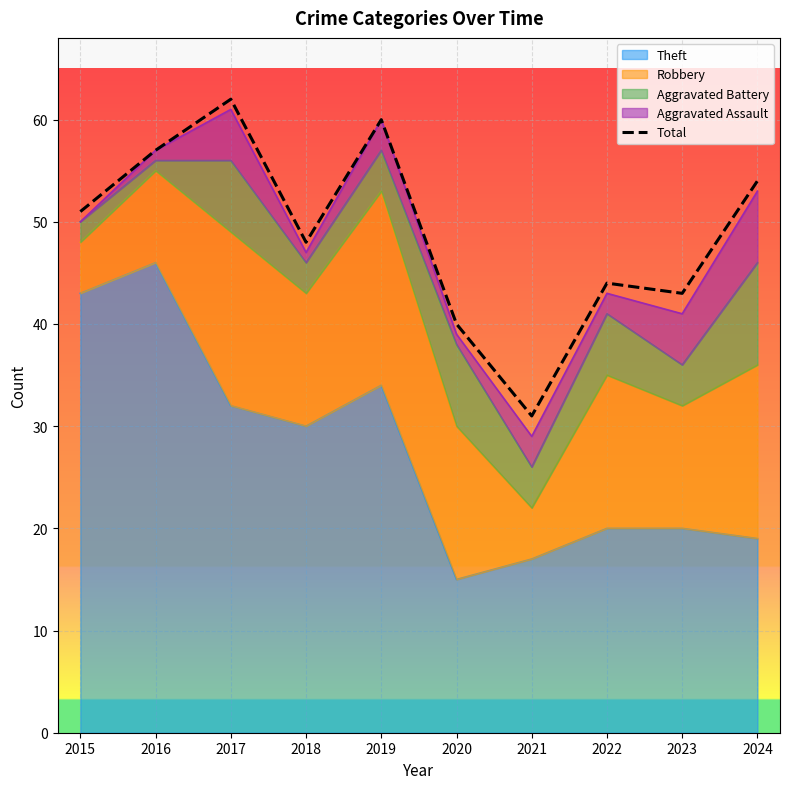

What is the value of the 5th point from the left?

60